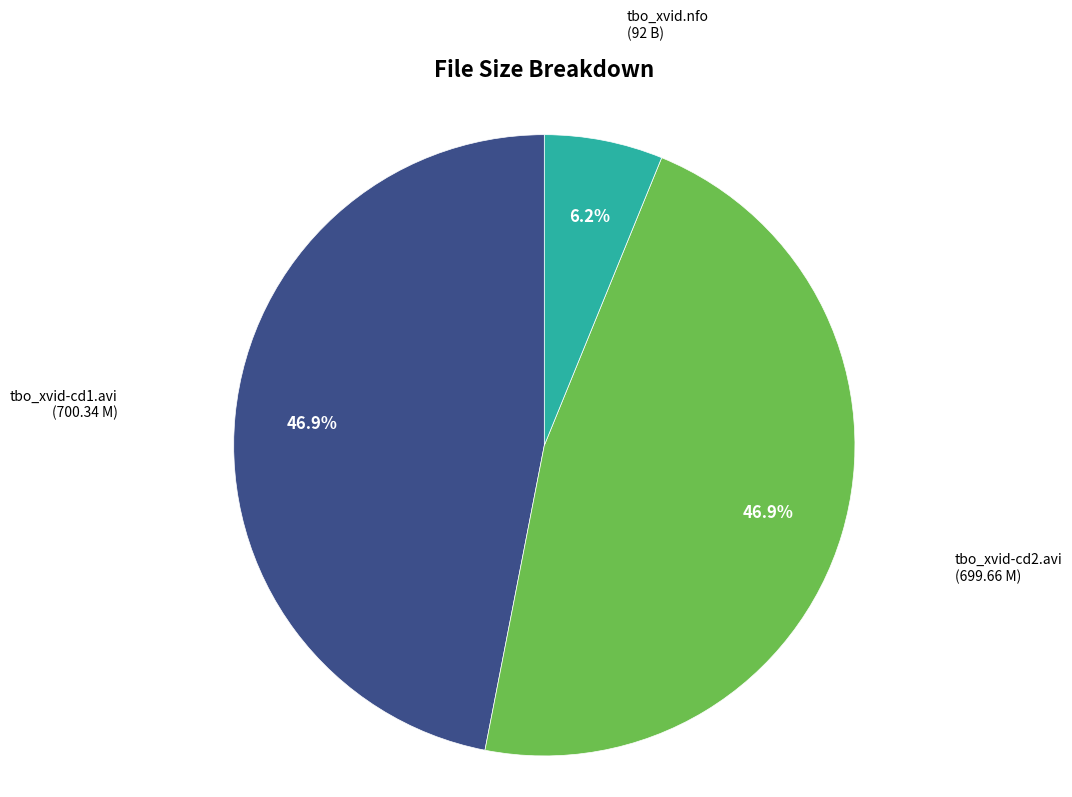

Is there any slice that represents more than half of the pie?

No